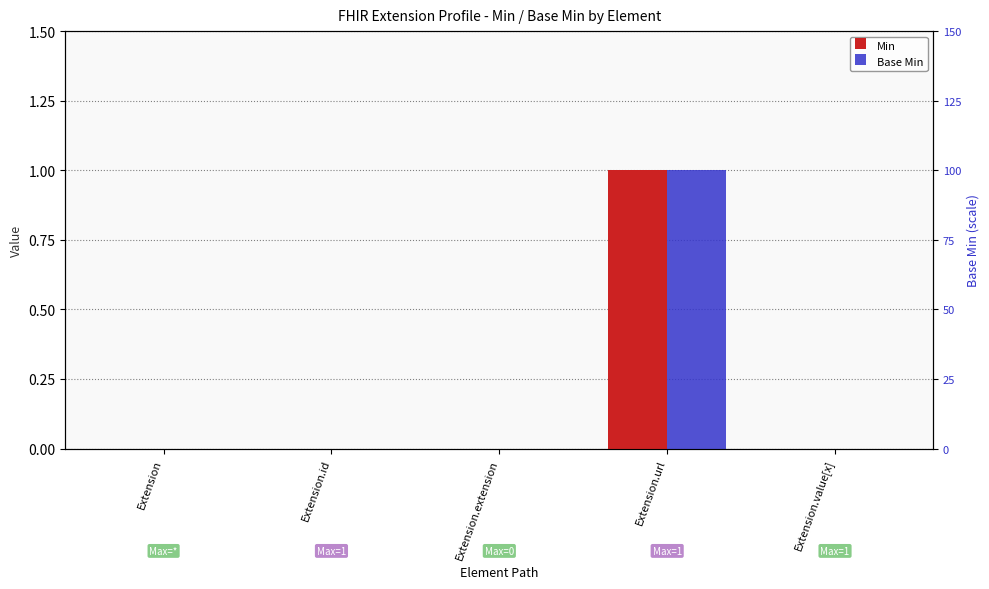

List the labels in order of Base Min value, smallest first.

Extension, Extension.id, Extension.extension, Extension.value[x], Extension.url